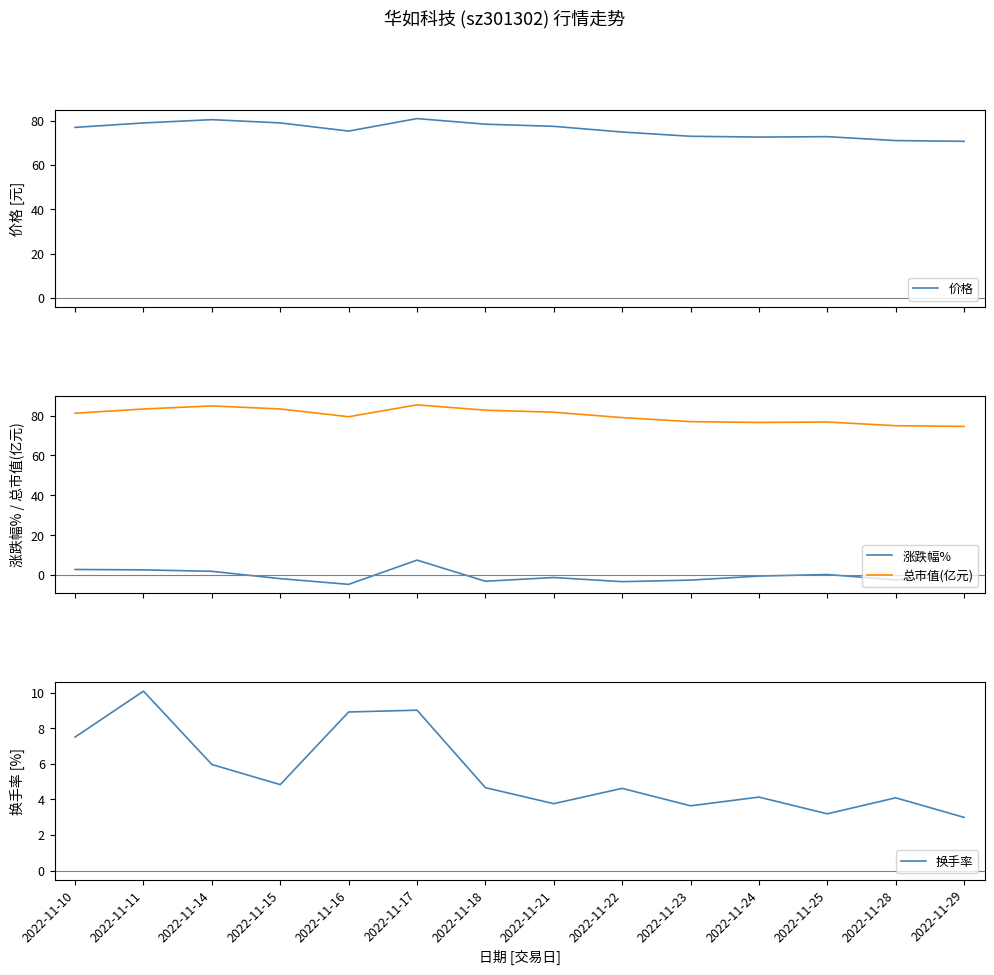

At which label does 换手率 reach its peak?

2022-11-11